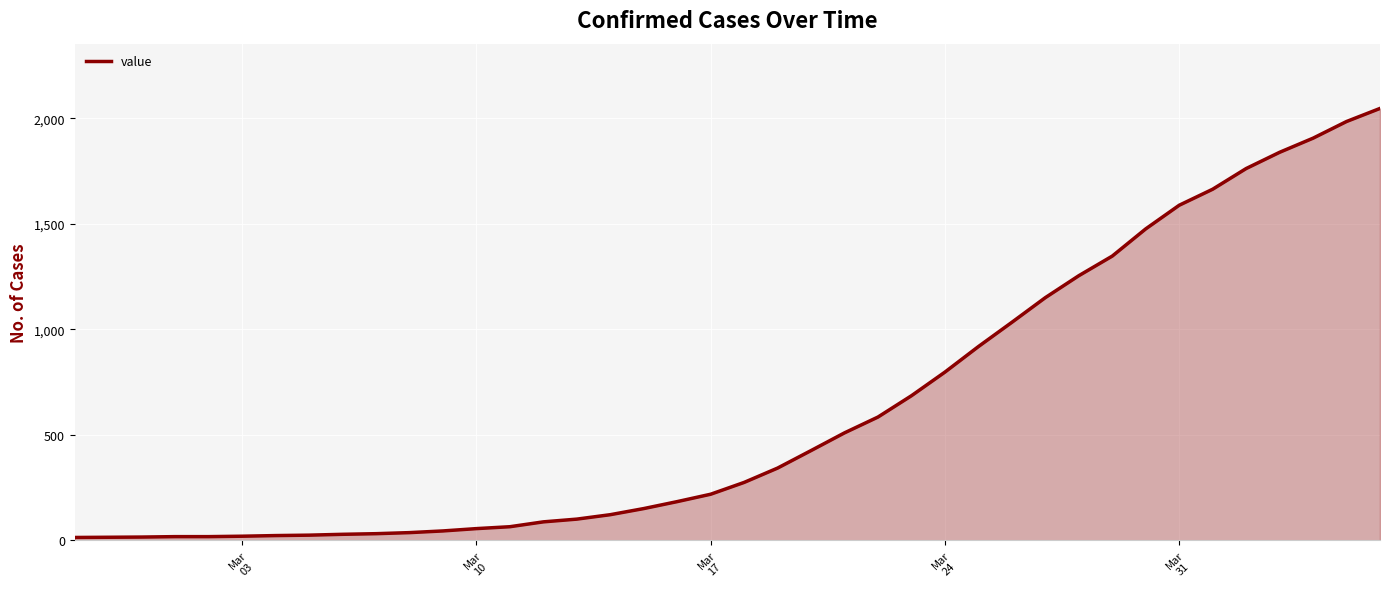

What is the smallest value displayed?

13